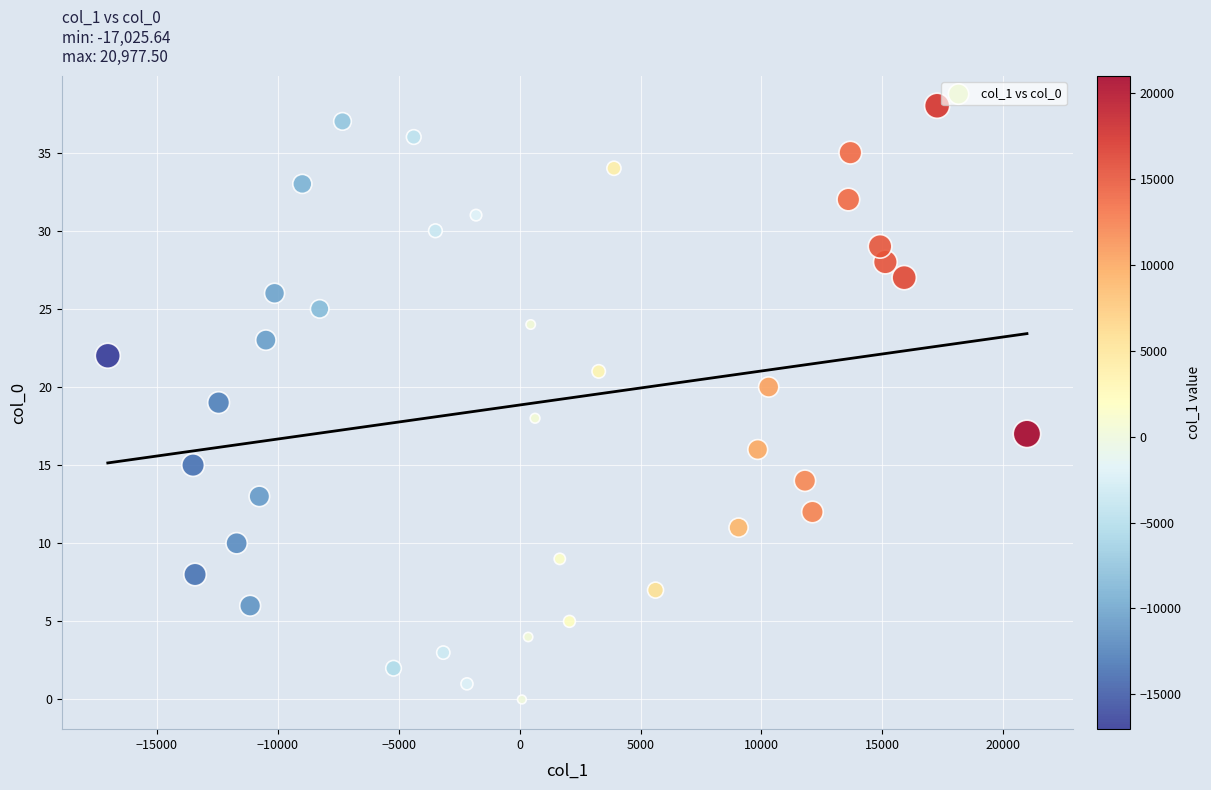

What is the range of Y values (max minus min)?

38